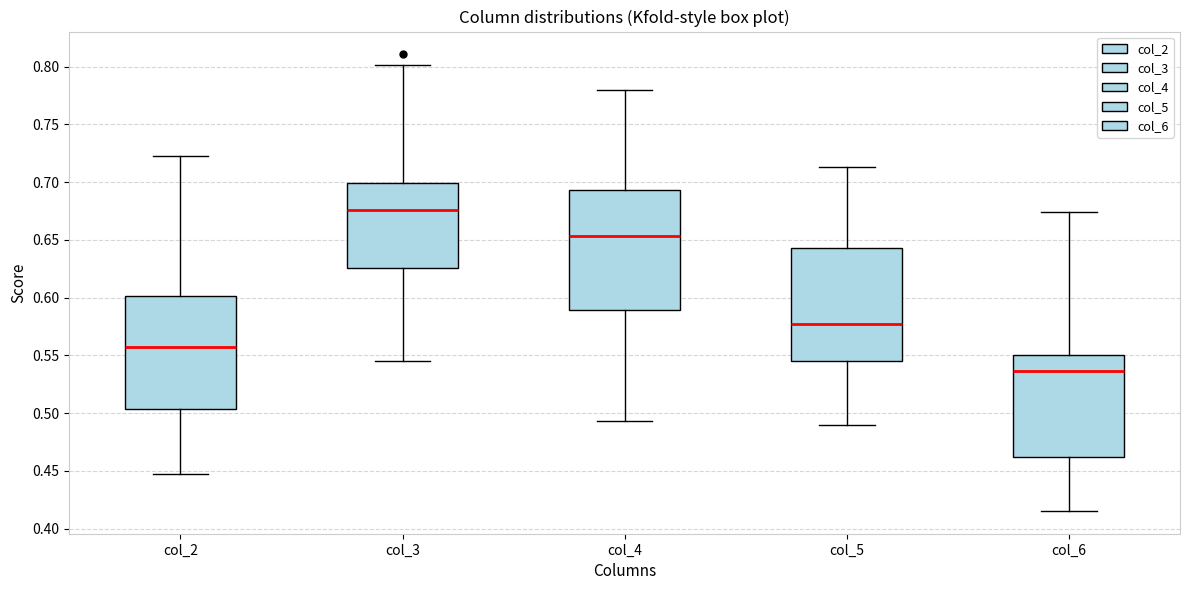

Reading left to right, read every box against the y-axis: the position of its median line, the range the box covers, and the ends of its whiskers. The values are not printed on the chart, so give them approximately, as read against the axis.

col_2: median 0.555, box 0.505 to 0.600, whiskers 0.445 to 0.725
col_3: median 0.675, box 0.625 to 0.700, whiskers 0.545 to 0.800
col_4: median 0.655, box 0.590 to 0.695, whiskers 0.495 to 0.780
col_5: median 0.575, box 0.545 to 0.645, whiskers 0.490 to 0.715
col_6: median 0.535, box 0.460 to 0.550, whiskers 0.415 to 0.675